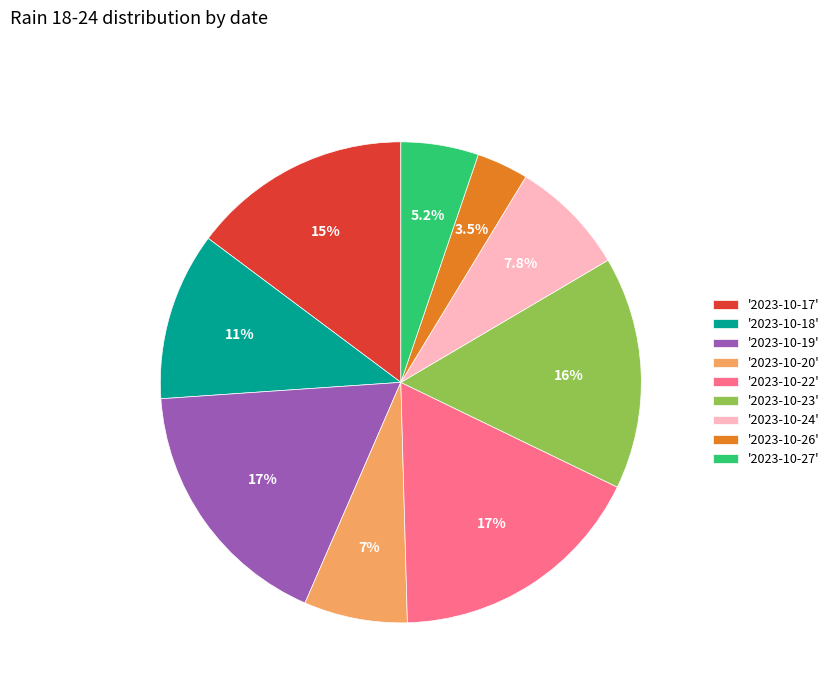

Is there any slice that represents more than half of the pie?

No